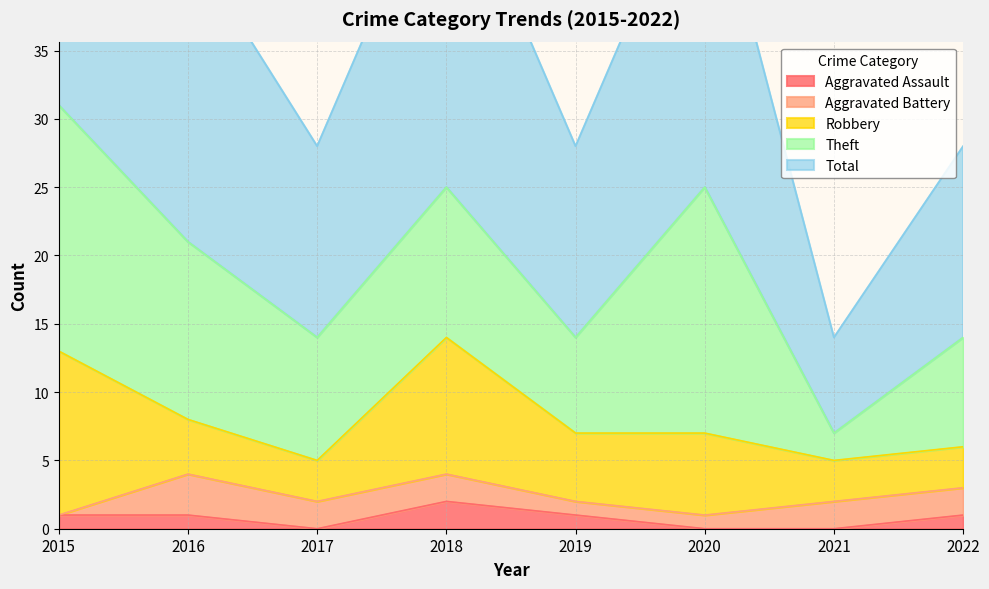

At 2020, list the series in order from largest to smallest.

Total, Theft, Robbery, Aggravated Battery, Aggravated Assault